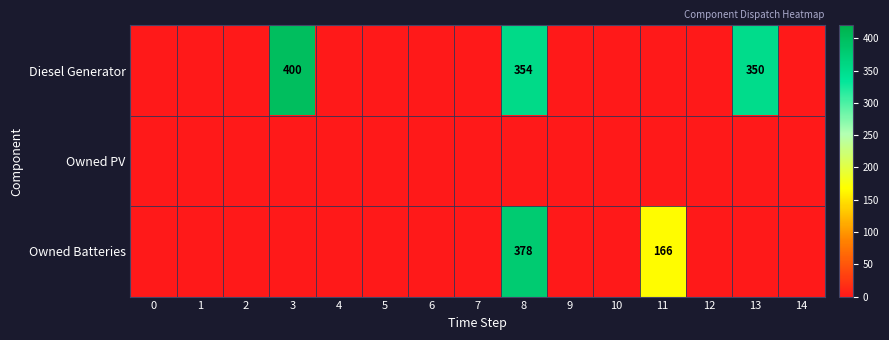

The Diesel Generator series shows 350 at 13. True or false?

True